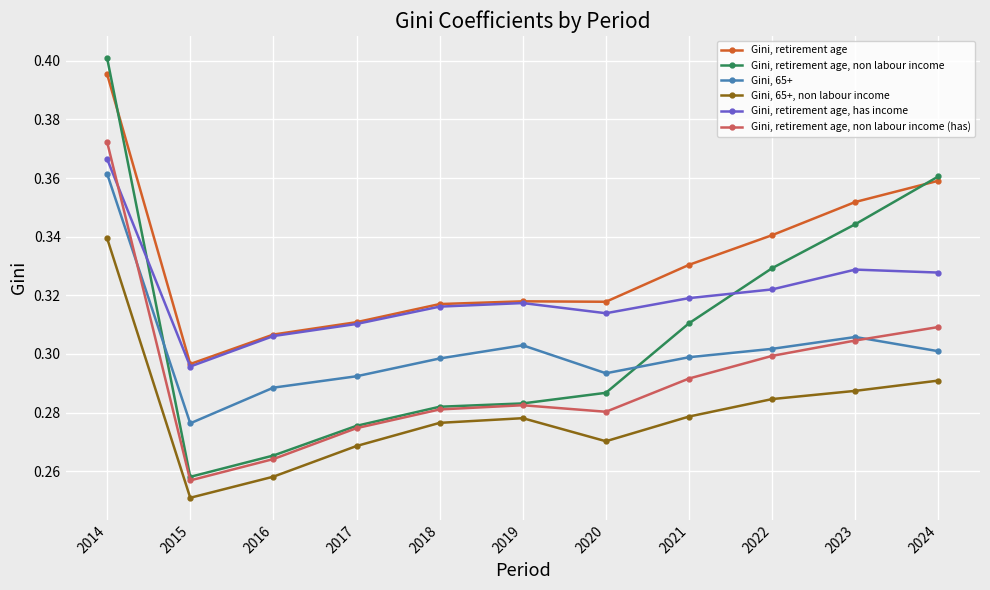

True or false: Gini, retirement age, non labour income (has) has more than 2 interior local peaks.

False